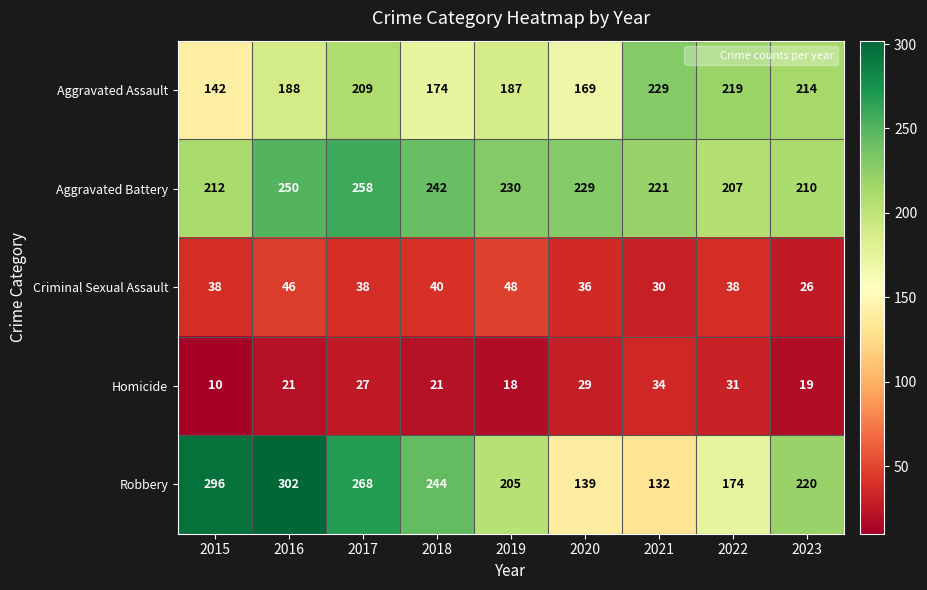

How many data points does each series have?

9